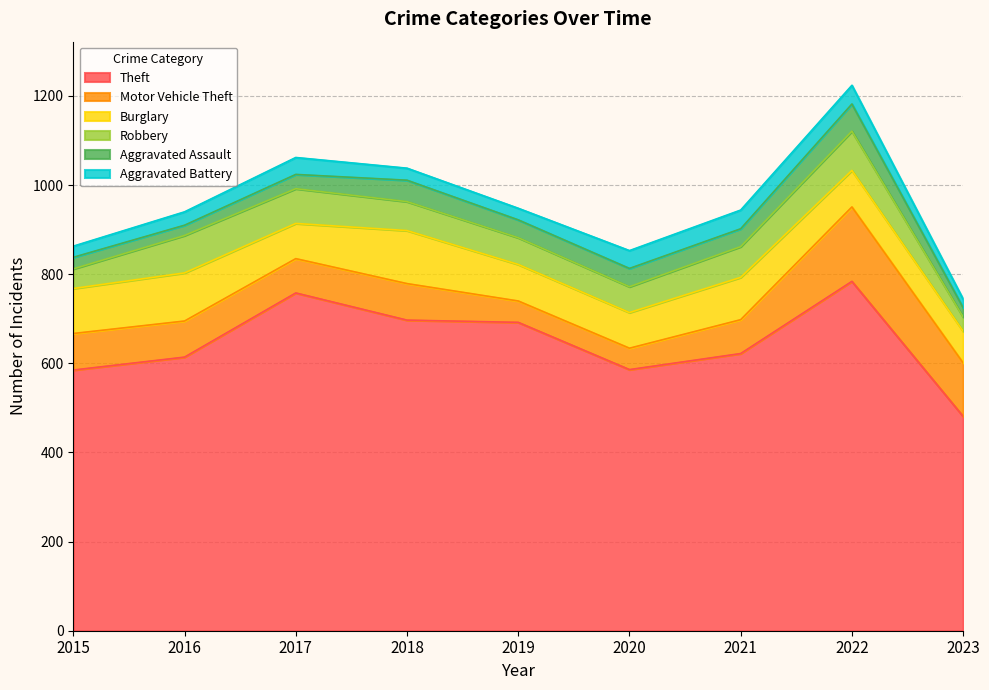

What is the spread (max minus min) of values at 2016?

591